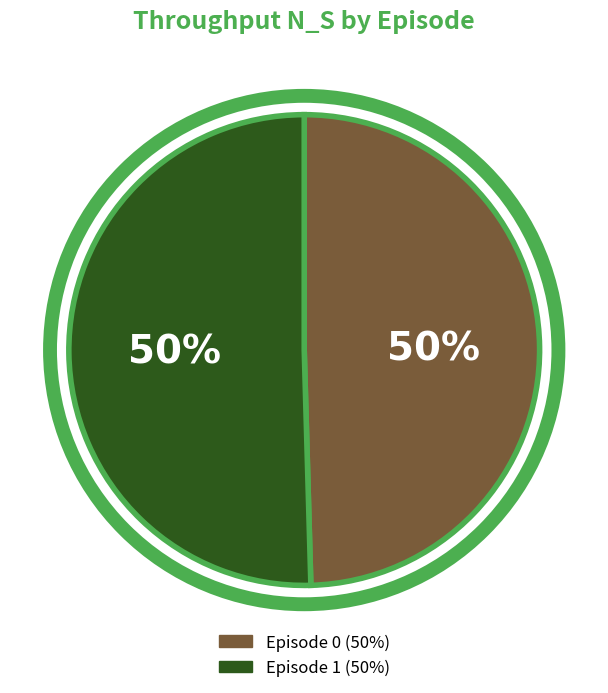

The Episode 0 slice represents 50% of the pie. True or false?

True